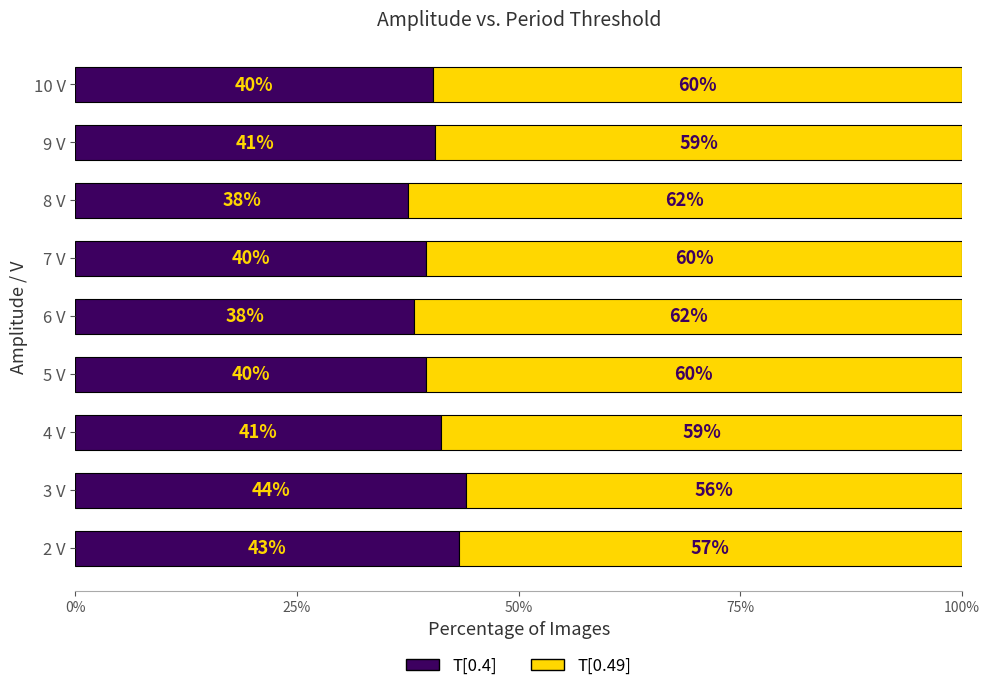

The value of T[0.4] at 4 V is 41.3. True or false?

True